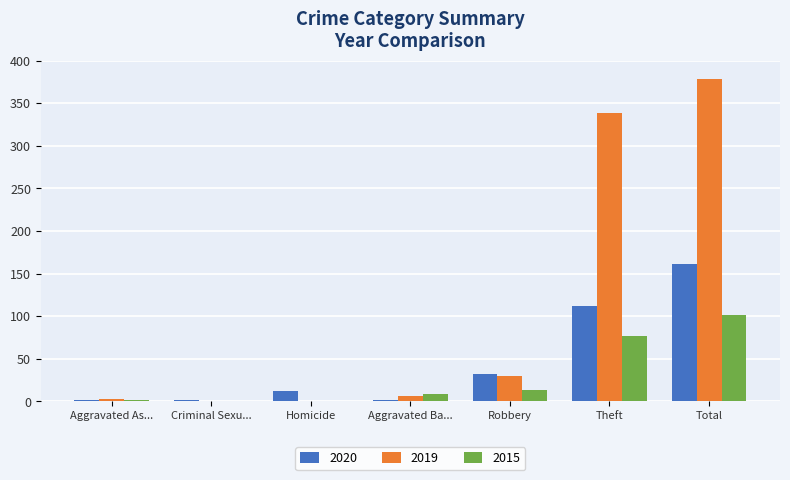

What value does the 2015 series have at Theft?

77